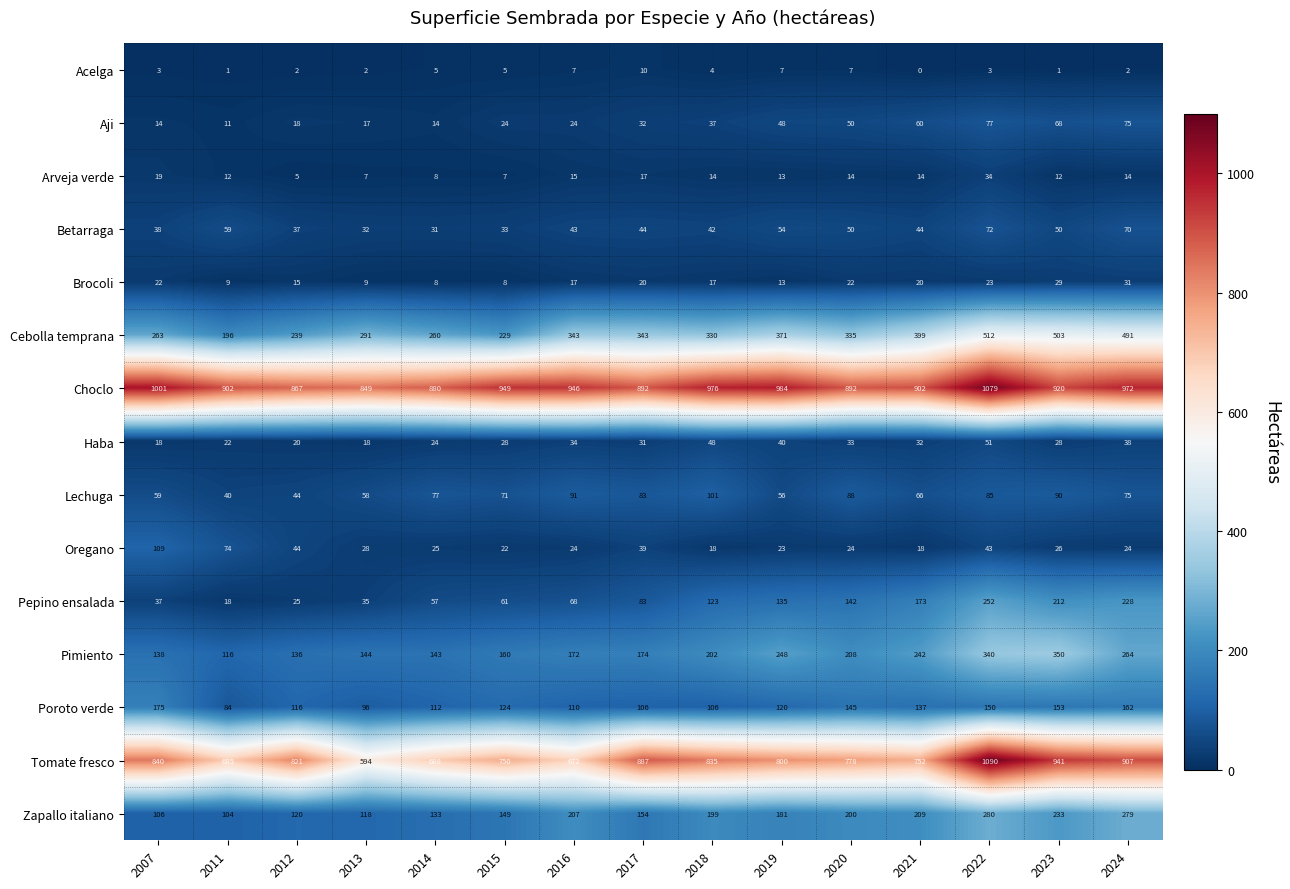

List the series in order of their peak value, lowest first.

Acelga, Brocoli, Arveja verde, Haba, Betarraga, Aji, Lechuga, Oregano, Poroto verde, Pepino ensalada, Zapallo italiano, Pimiento, Cebolla temprana, Choclo, Tomate fresco